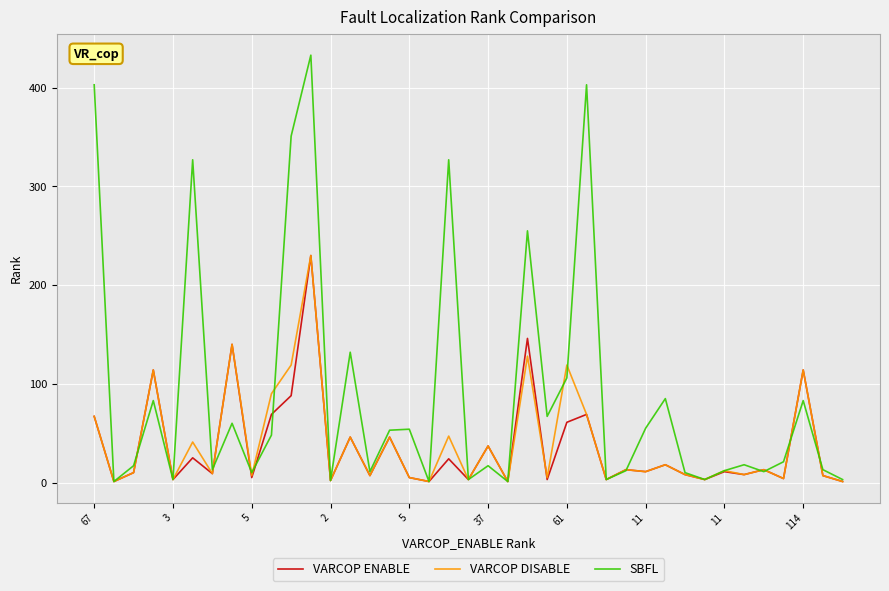

What is the greatest value displayed?

433